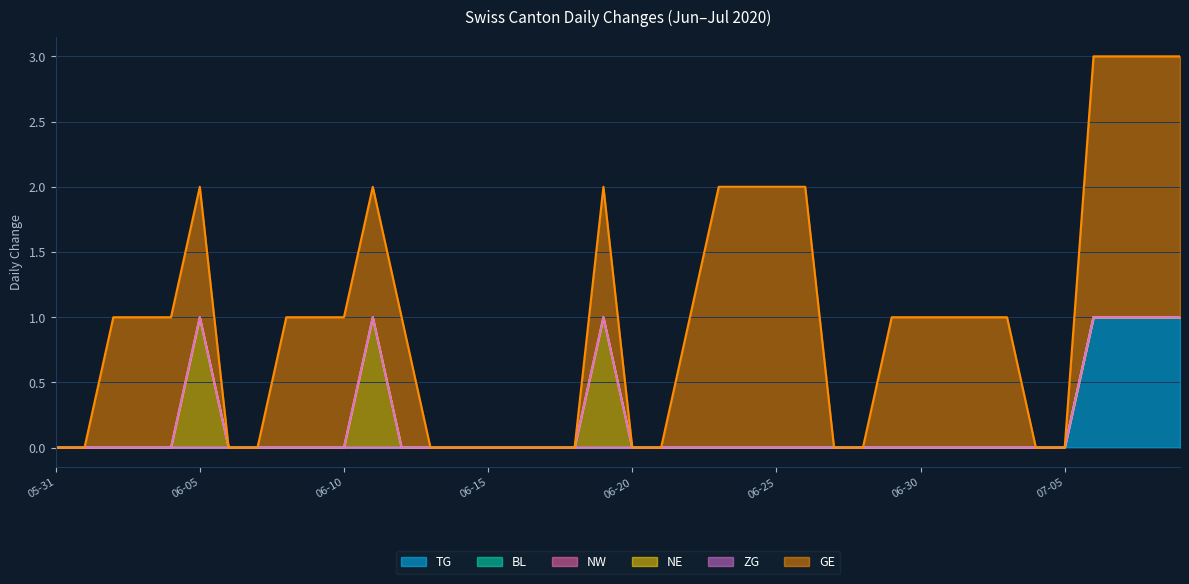

How many values in GE are above zero?

24